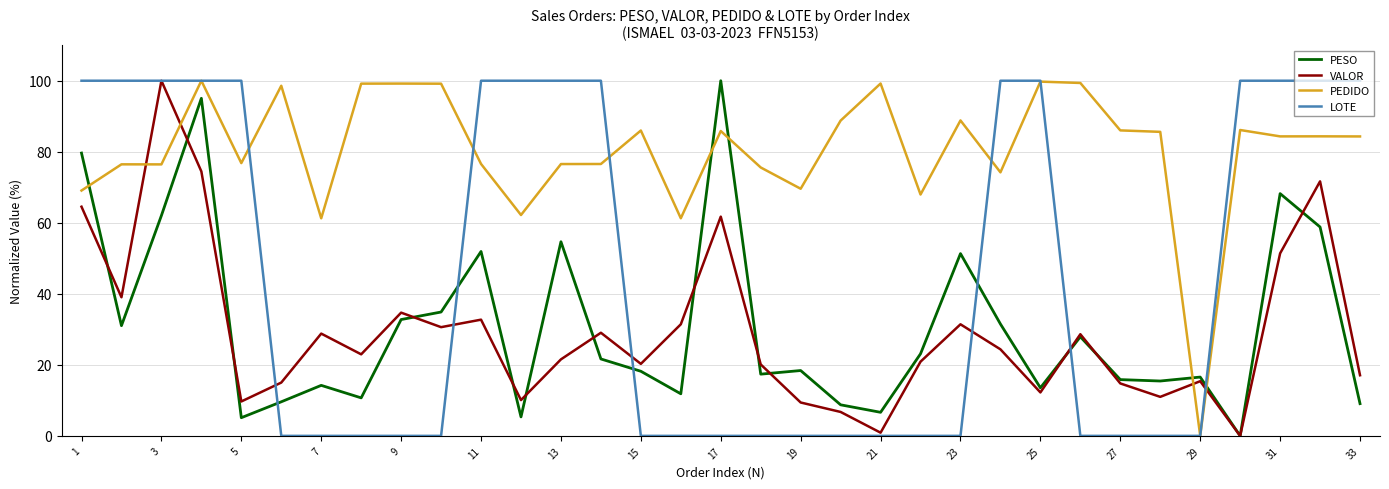

What is the highest value of the LOTE series?

100.0